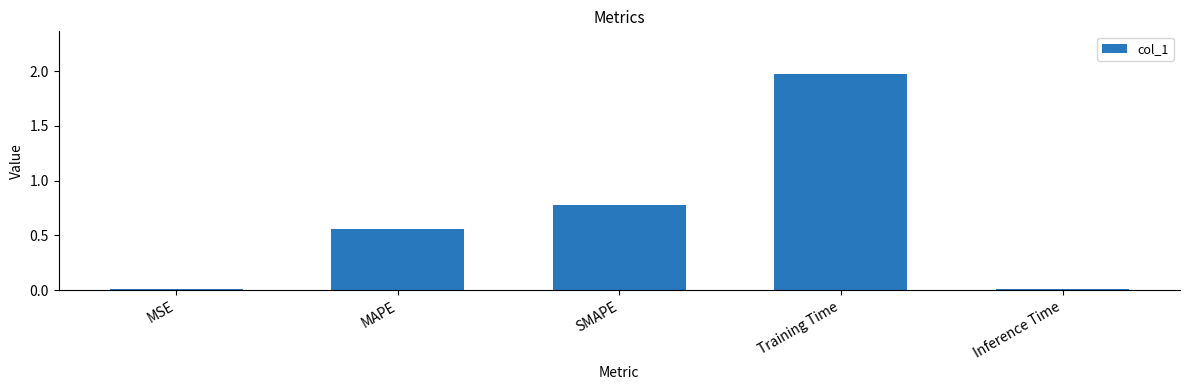

Which label corresponds to the largest value in the chart?

Training Time